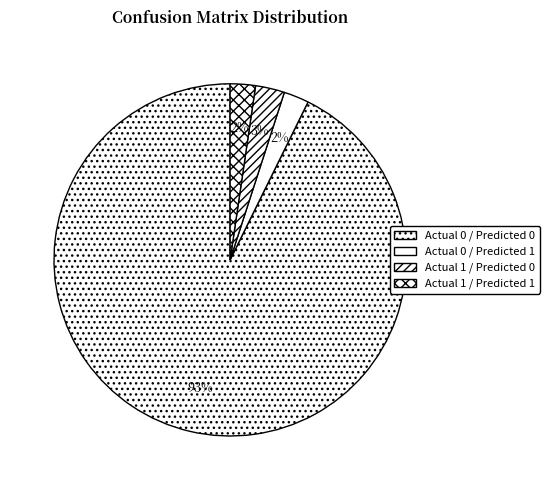

To the nearest percent, what portion does Actual 0 / Predicted 1 represent?

2%